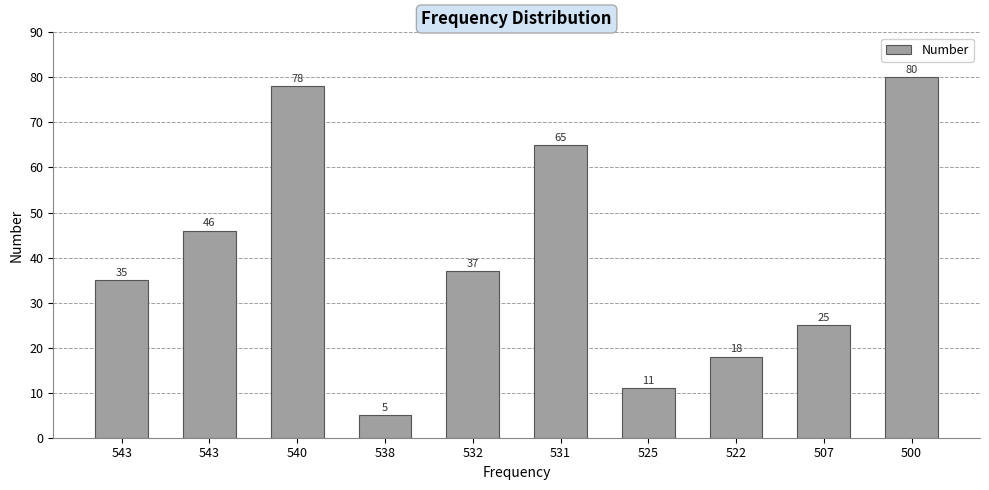

What is the ratio of the value at 507 to the value at 538?

5.0